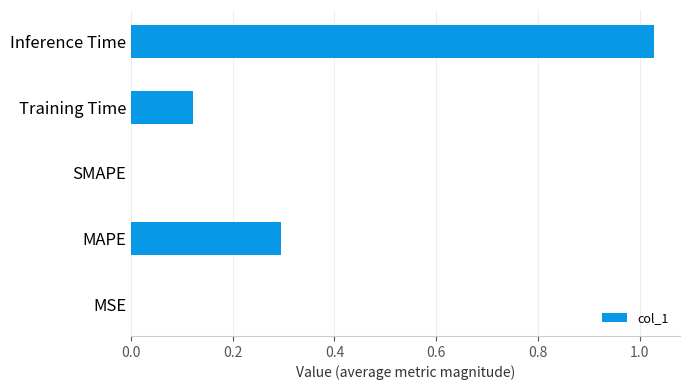

What is the change in value from MAPE to SMAPE?

-0.3